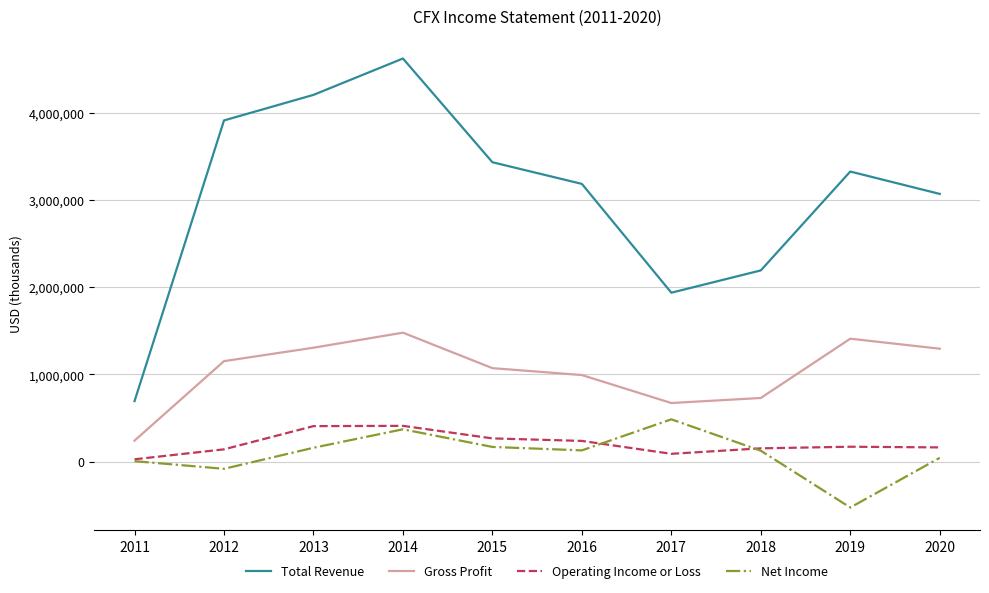

At 2013, list the series in order from largest to smallest.

Total Revenue, Gross Profit, Operating Income or Loss, Net Income